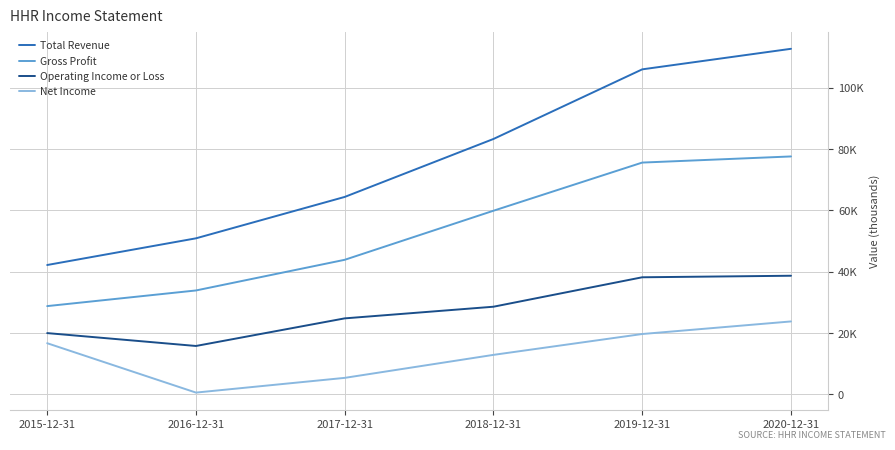

What is the difference between the maximum and minimum values in the Total Revenue series?

70500